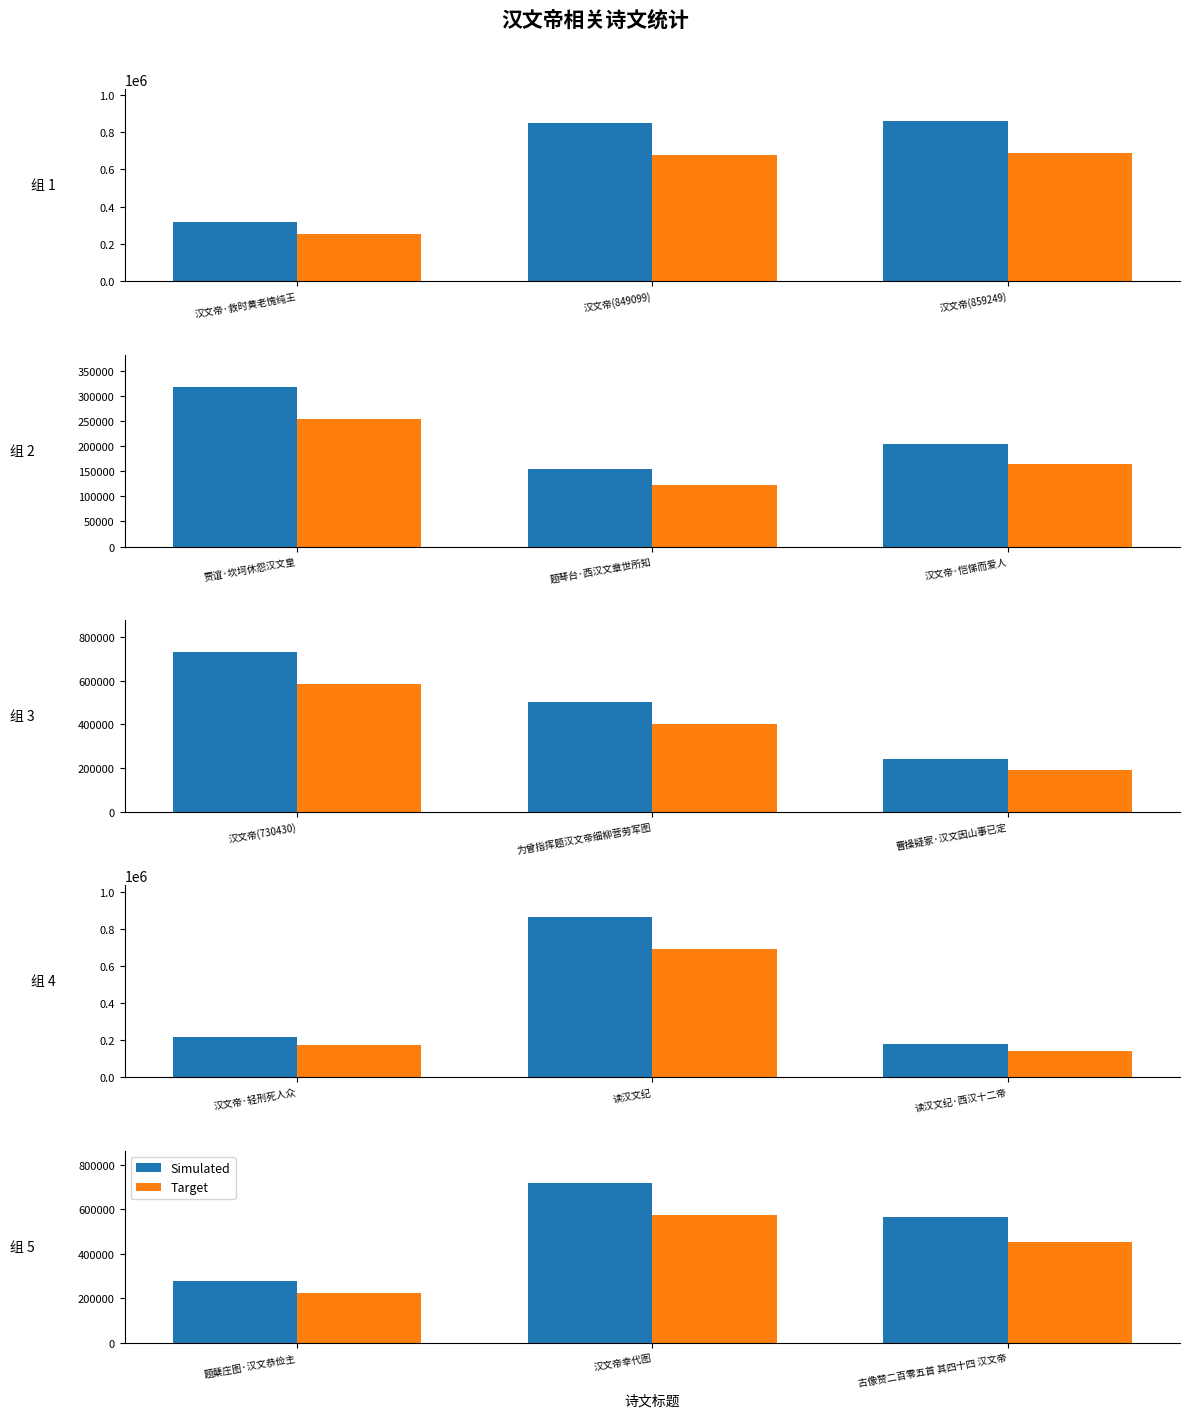

What are all the series names shown in the legend?

Simulated, Target